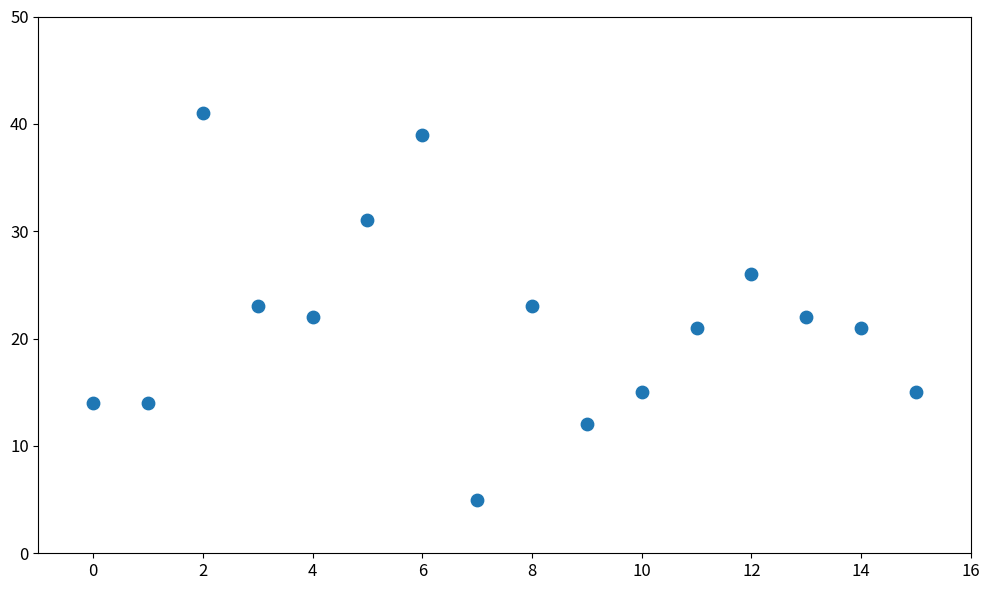

What is the range of Y values (max minus min)?

36